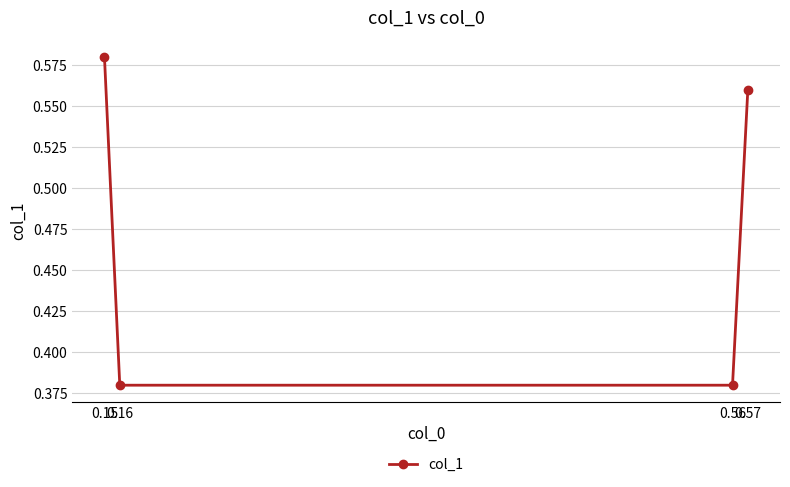

How many values are between 0 and 1?

4